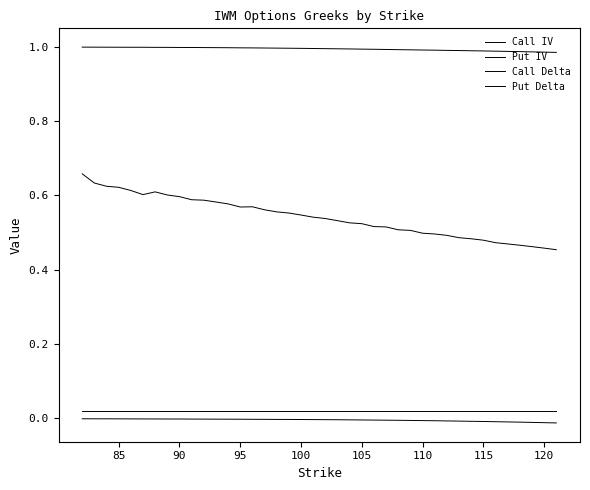

At how many categories does at least one series exceed 0?

40